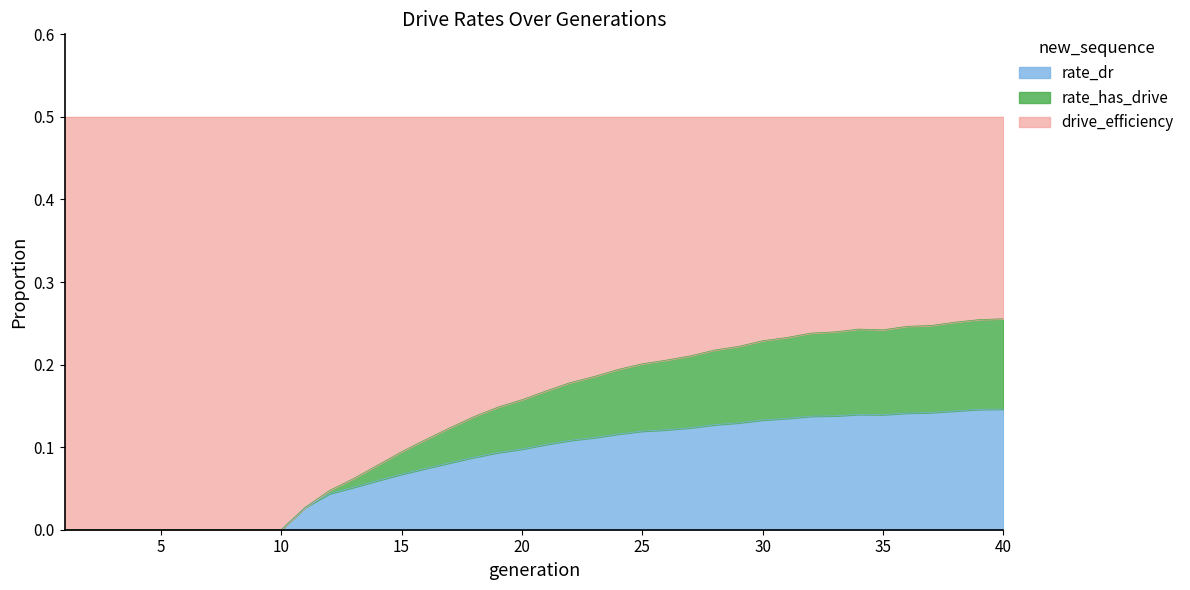

What is the value of the rate_has_drive point at the 33rd from the left?

0.2